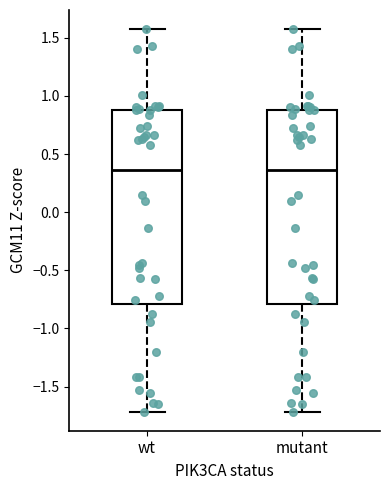

Reading left to right, read every box against the y-axis: the position of its median line, the range the box covers, and the ends of its whiskers. The values are not printed on the chart, so give them approximately, as read against the axis.

wt: median 0.35, box -0.80 to 0.90, whiskers -1.70 to 1.55
mutant: median 0.35, box -0.80 to 0.90, whiskers -1.70 to 1.55